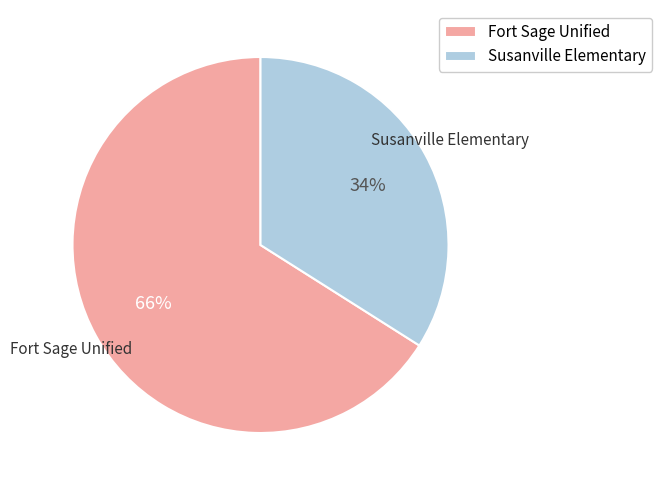

Combined, do Fort Sage Unified and Susanville Elementary account for over 50%?

Yes